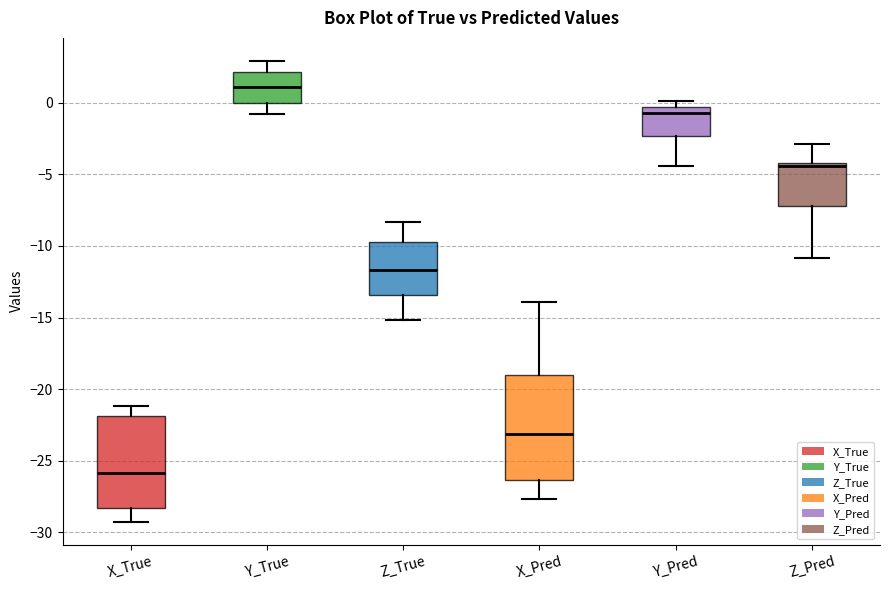

Reading left to right, transcribe this box plot: for each box, give where its median line is, the range the box spans, and where its two whiskers end, as read against the y-axis. The values are not printed on the chart, so give them approximately, as read against the axis.

X_True: median -26.0, box -28.5 to -22.0, whiskers -29.0 to -21.0
Y_True: median 1.0, box 0.0 to 2.0, whiskers -1.0 to 3.0
Z_True: median -11.5, box -13.5 to -9.5, whiskers -15.0 to -8.5
X_Pred: median -23.0, box -26.5 to -19.0, whiskers -27.5 to -14.0
Y_Pred: median -0.5 (just below the box's upper edge), box -2.5 to -0.5, whiskers -4.5 to 0.0
Z_Pred: median -4.5, box -7.0 to -4.0, whiskers -11.0 to -3.0